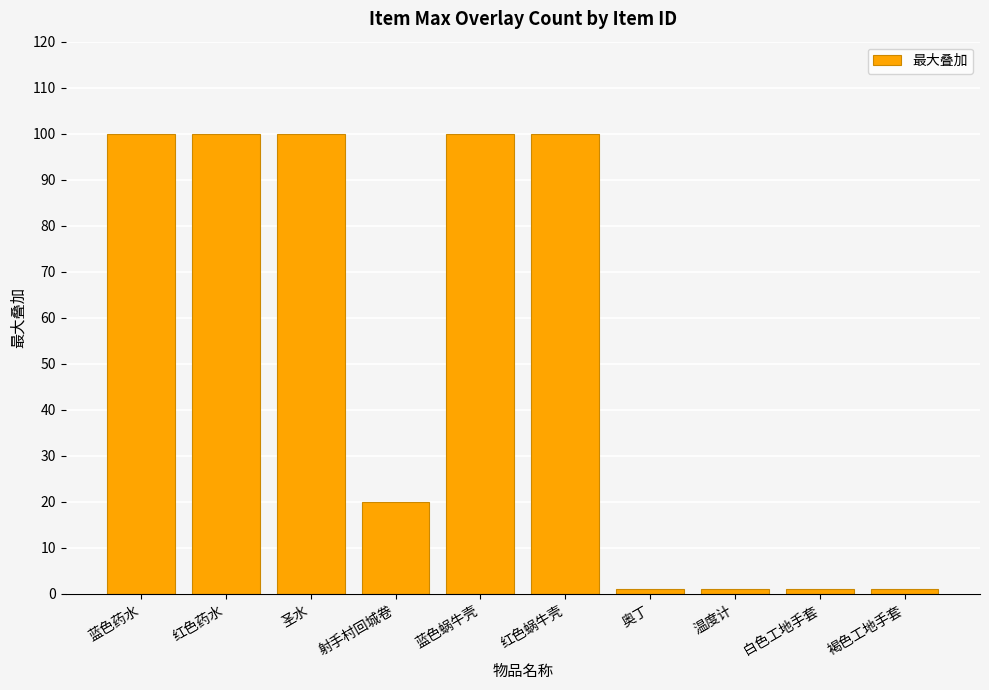

How many distinct data groups are displayed?

1